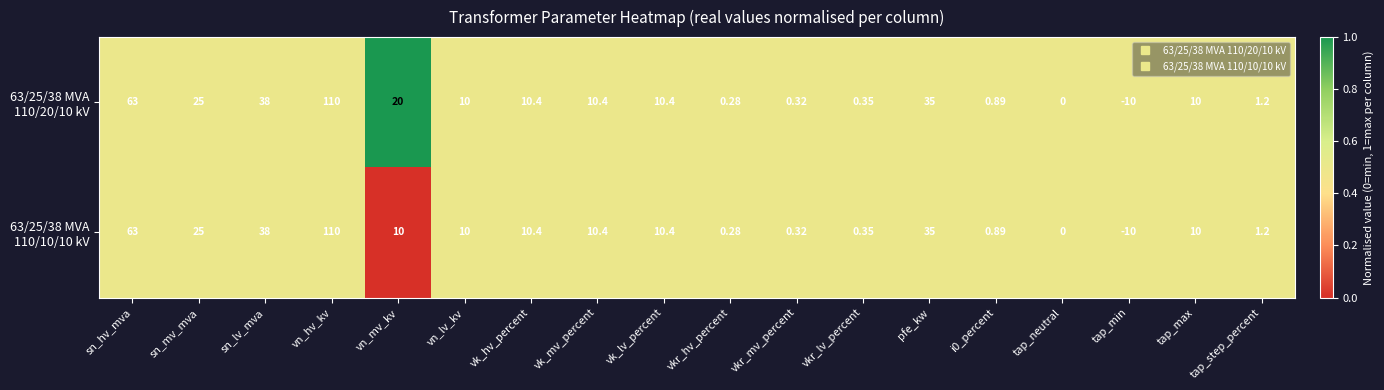

How many data points does each series have?

18